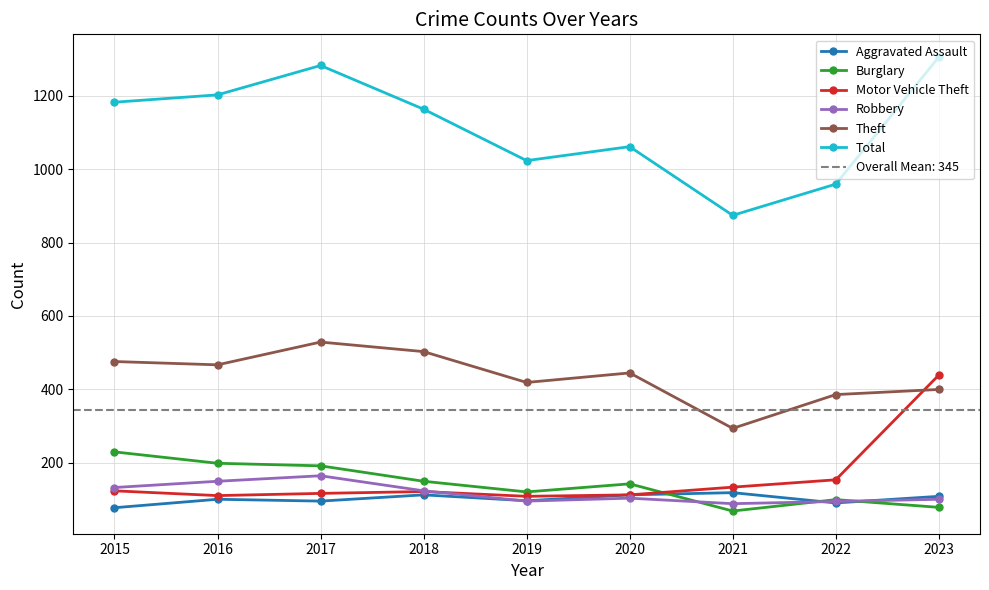

Reading right to left, transcribe all the data shown in this chart.

Aggravated Assault: 2023=109	2022=91	2021=119	2020=113	2019=97	2018=113	2017=96	2016=101	2015=78
Burglary: 2023=79	2022=100	2021=69	2020=143	2019=121	2018=150	2017=192	2016=199	2015=230
Motor Vehicle Theft: 2023=439	2022=154	2021=134	2020=113	2019=109	2018=122	2017=117	2016=111	2015=124
Robbery: 2023=101	2022=95	2021=89	2020=104	2019=96	2018=124	2017=165	2016=150	2015=133
Theft: 2023=400	2022=386	2021=294	2020=445	2019=419	2018=503	2017=529	2016=467	2015=476
Total: 2023=1305	2022=959	2021=874	2020=1061	2019=1023	2018=1163	2017=1282	2016=1202	2015=1182